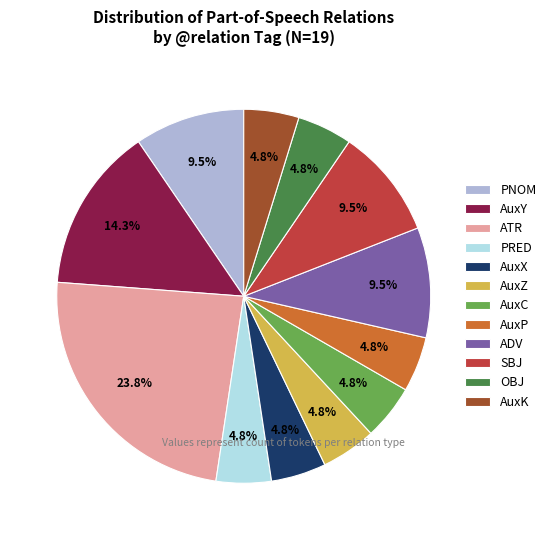

To the nearest percent, what portion does ATR represent?

24%